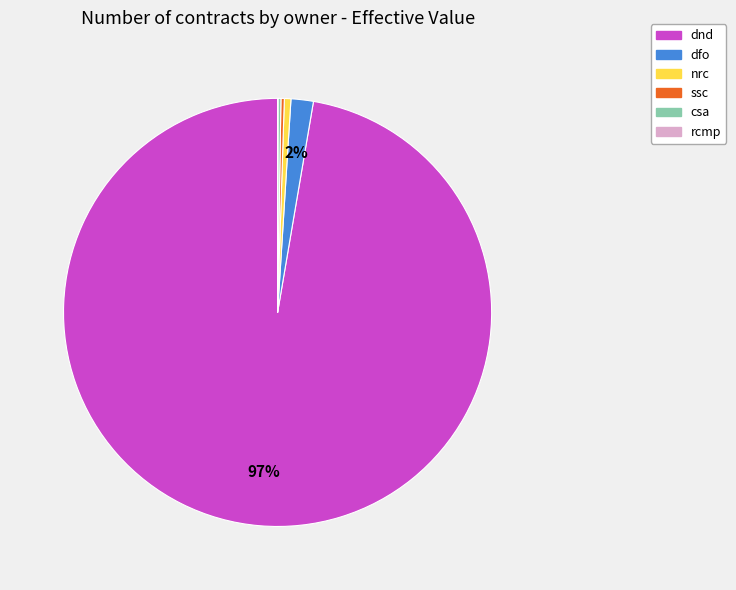

Is there any slice that represents more than half of the pie?

Yes